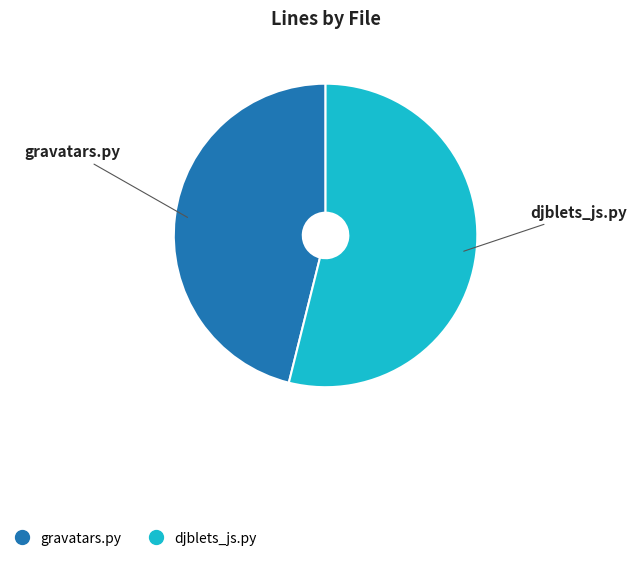

Is there a majority slice in this chart?

Yes